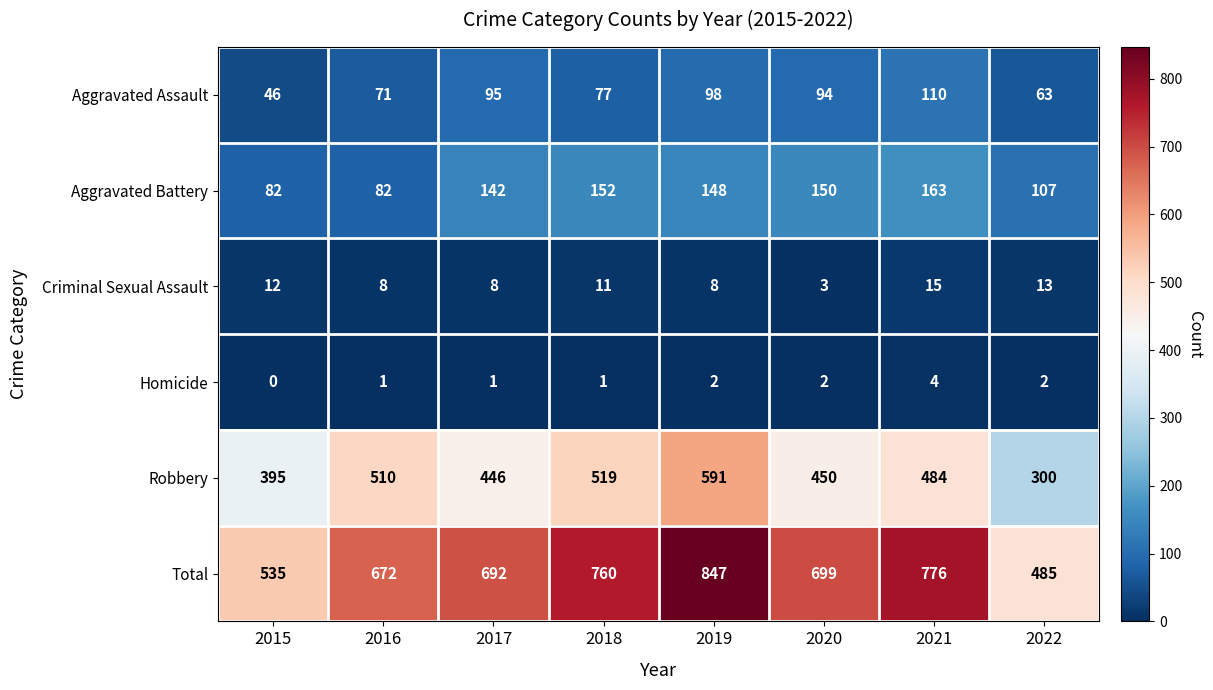

At which label is Aggravated Battery closest to 122?

2022